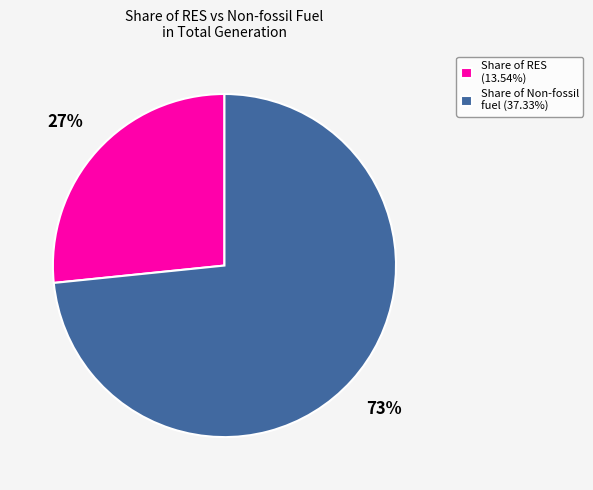

What percentage is the Share of Non-fossil fuel (37.33%) slice, to the nearest percent?

73%